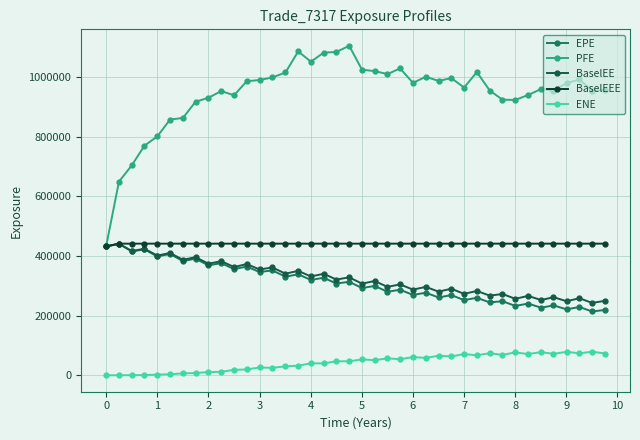

How many values in the PFE series are below 980175?

20